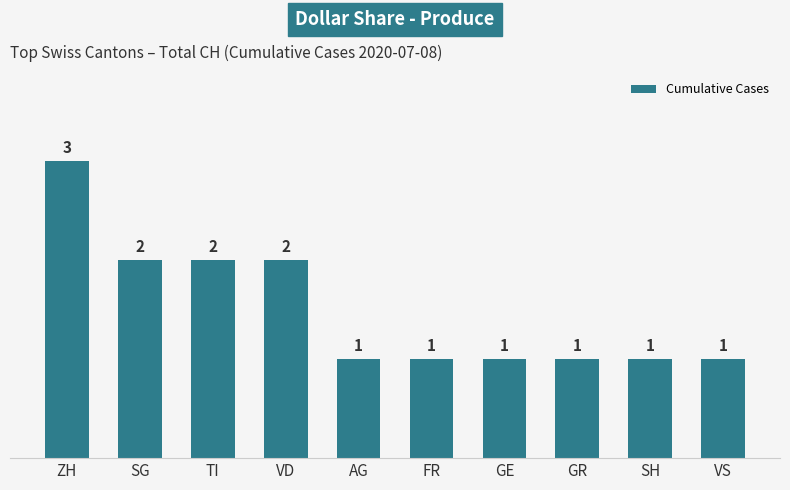

What is the maximum value shown in the chart?

3